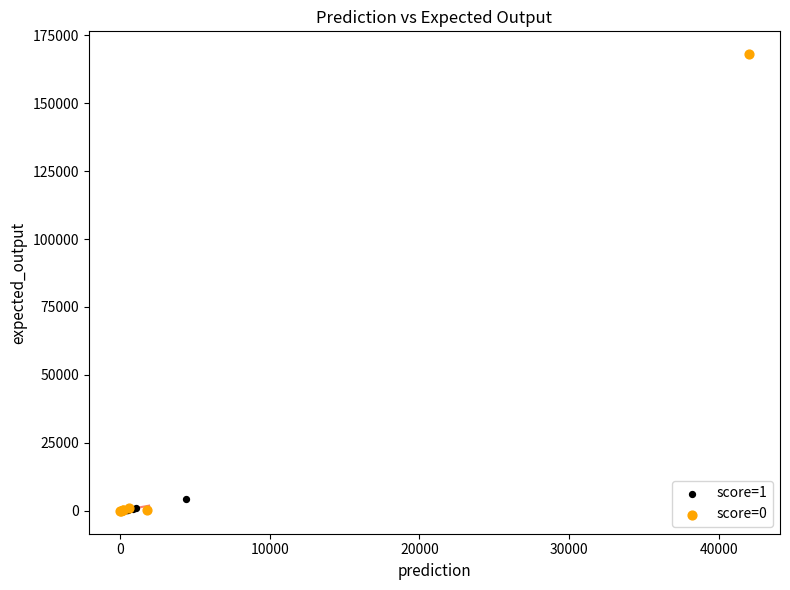

Which series has the largest Y range (max minus min)?

score=0